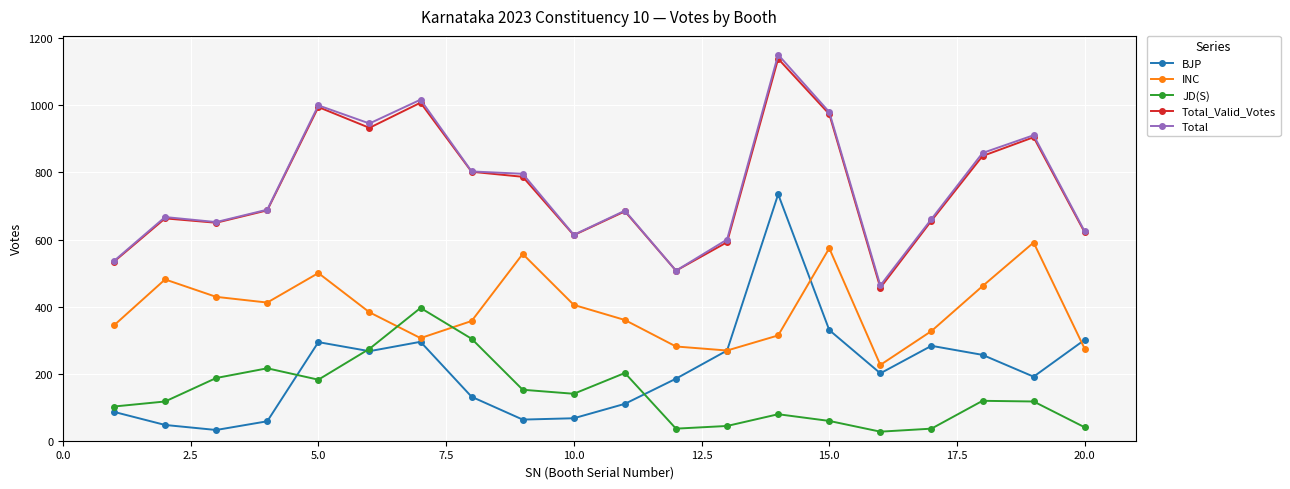

True or false: BJP and Total_Valid_Votes cross at least once.

False